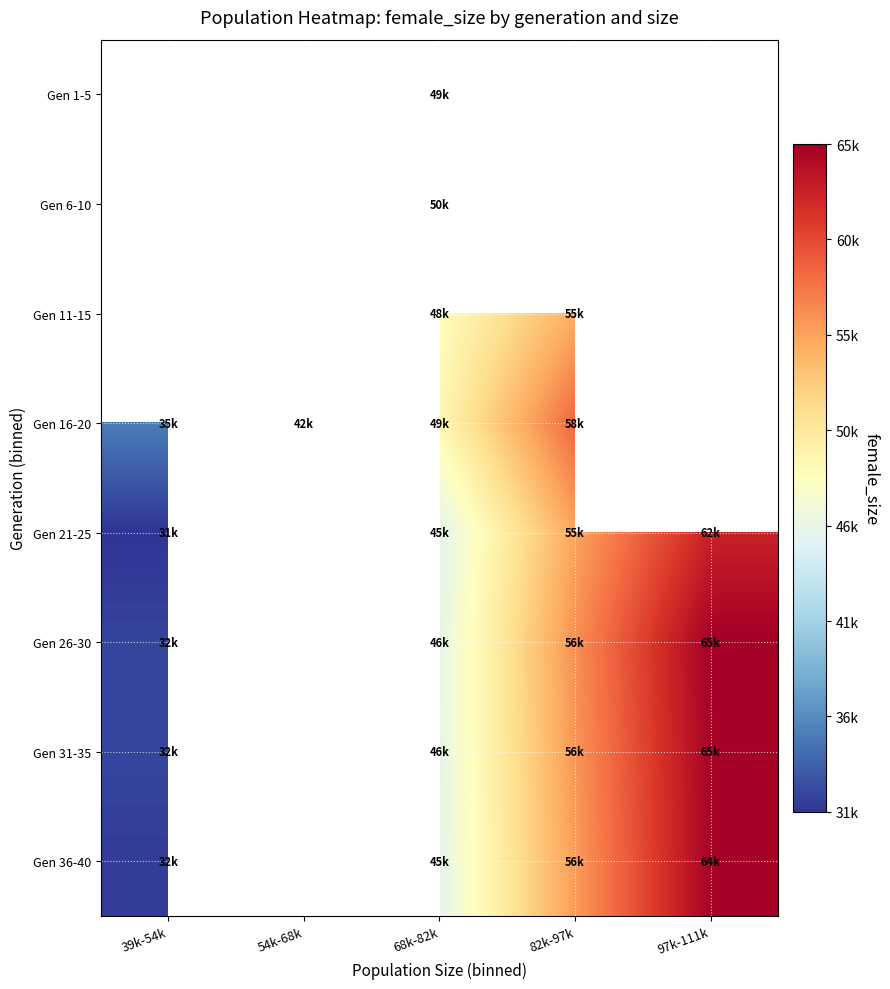

Rank the categories by Gen 21-25 value from lowest to highest.

39k-54k, 54k-68k, 68k-82k, 82k-97k, 97k-111k